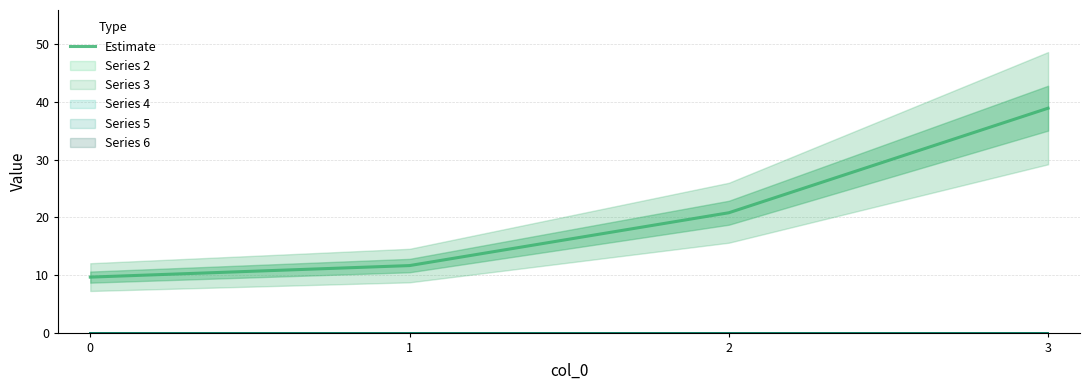

Reading right to left, extract all data points from this chart.

3=38.9	2=20.8	1=11.6	0=9.6